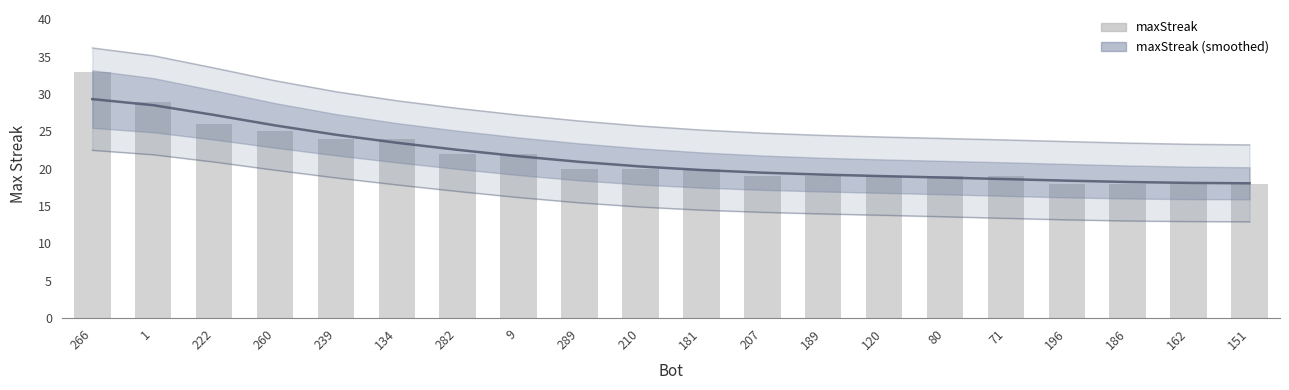

What position from the right is 181?

10